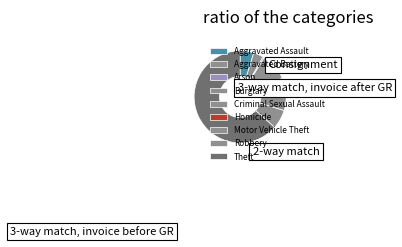

Is there a majority slice in this chart?

Yes